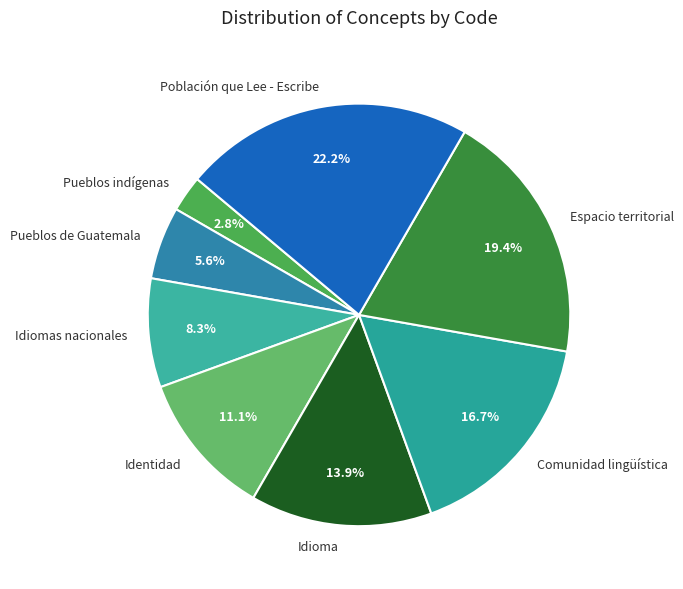

Which slice is the largest?

Población que Lee - Escribe